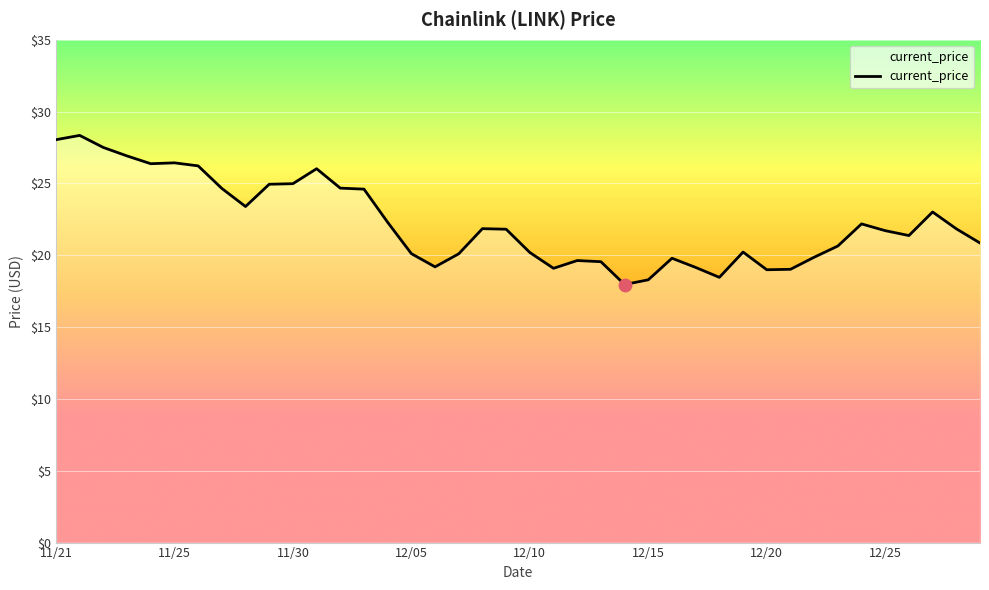

What is the difference between the maximum and minimum values?

10.4